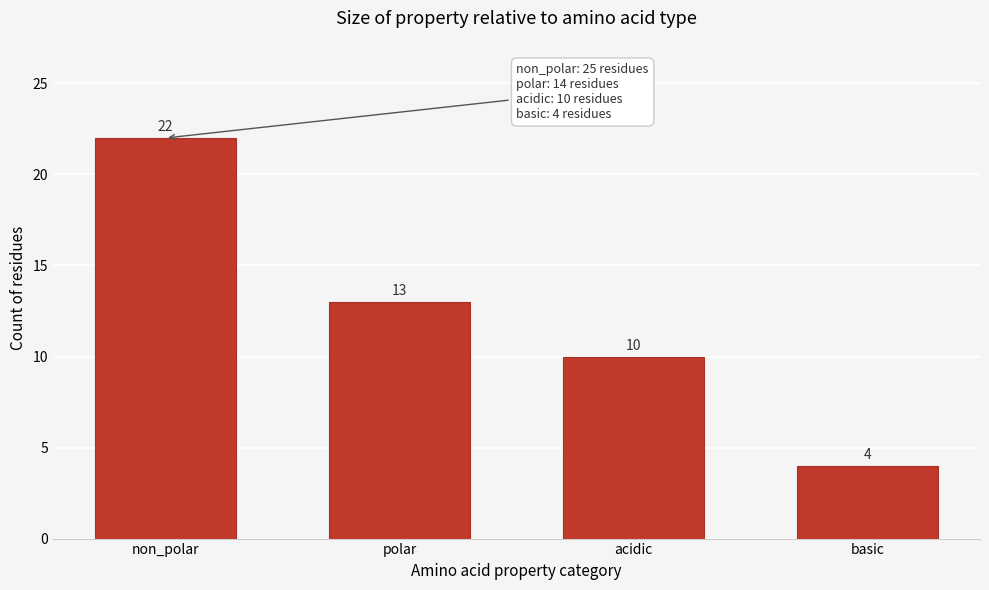

Reading right to left, transcribe all the data shown in this chart.

4	10	13	22